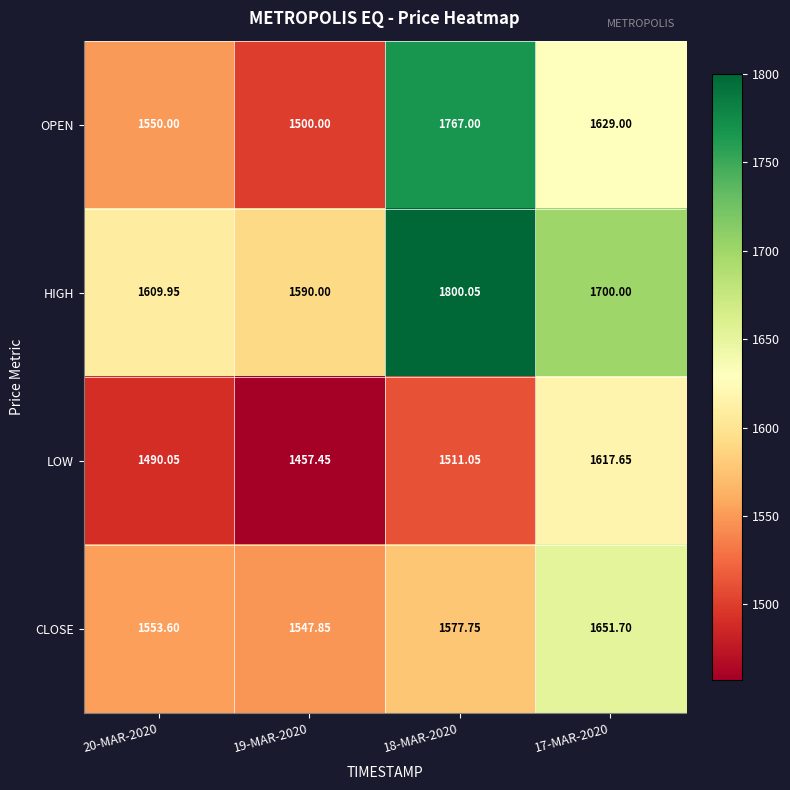

At how many categories does at least one series exceed 1566?

4